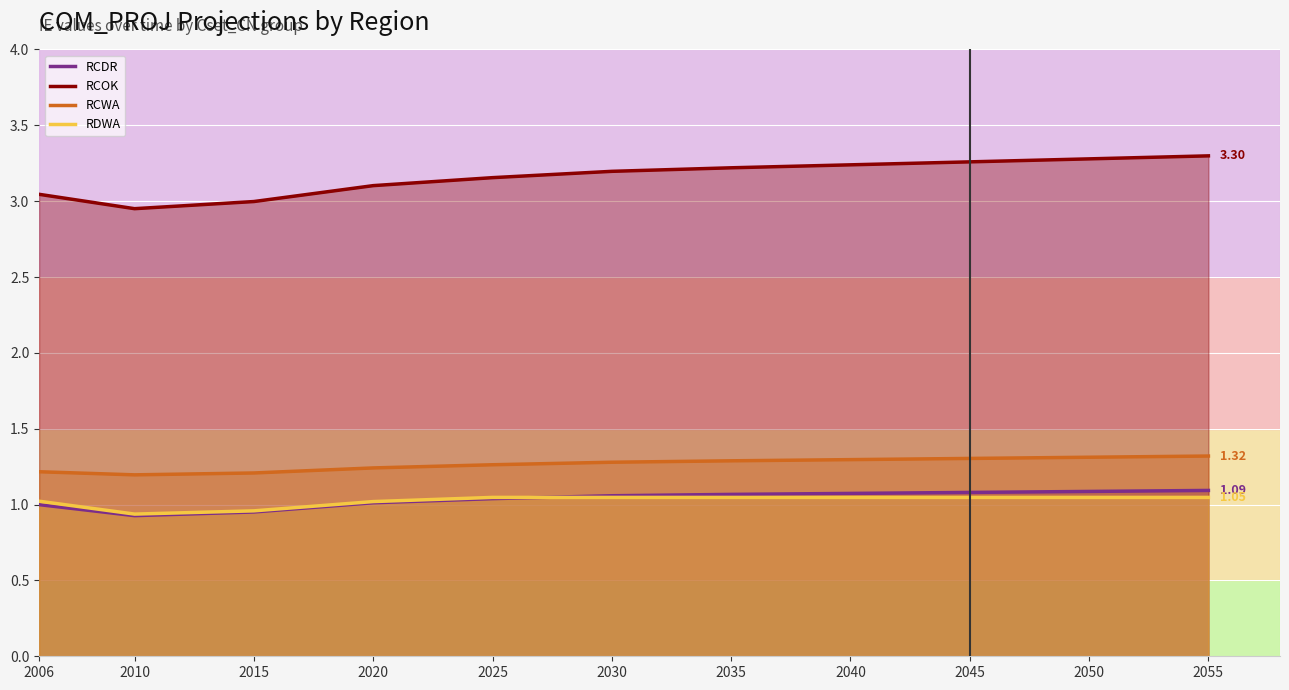

What is the minimum value shown in the chart?

0.9